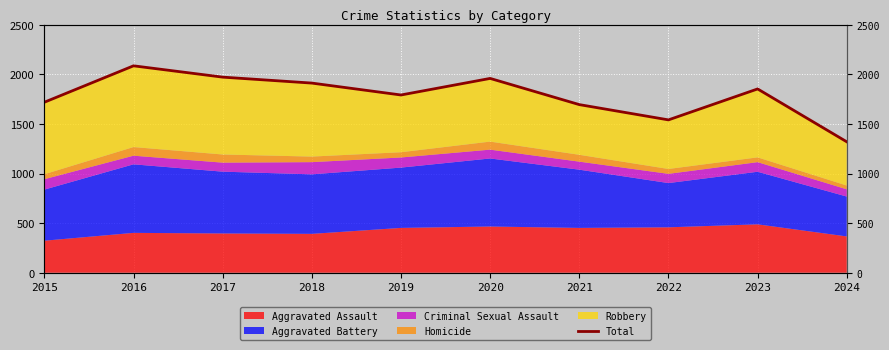

Reading right to left, transcribe all the data shown in this chart.

2024=1320	2023=1853	2022=1541	2021=1695	2020=1959	2019=1792	2018=1912	2017=1972	2016=2086	2015=1719